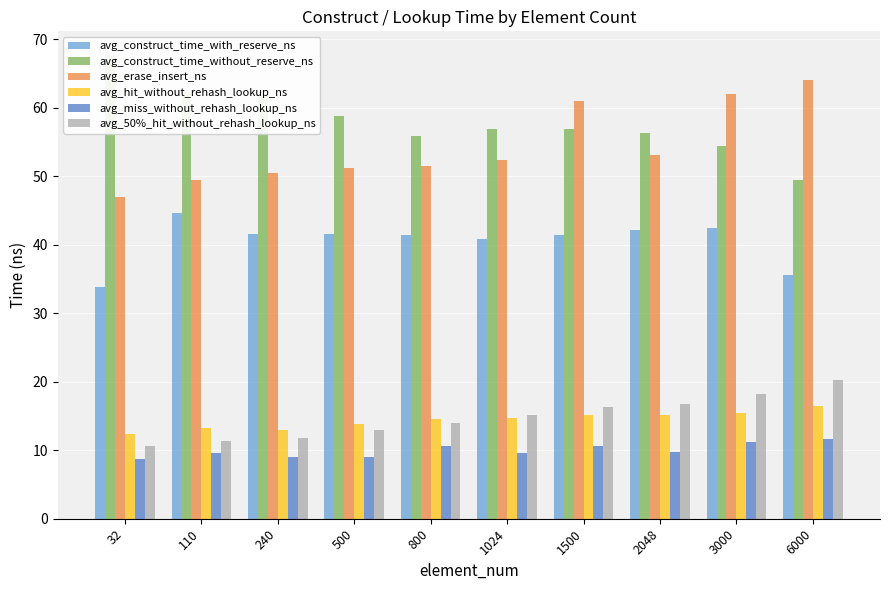

The avg_miss_without_rehash_lookup_ns series shows 11.3 at 3000. True or false?

True